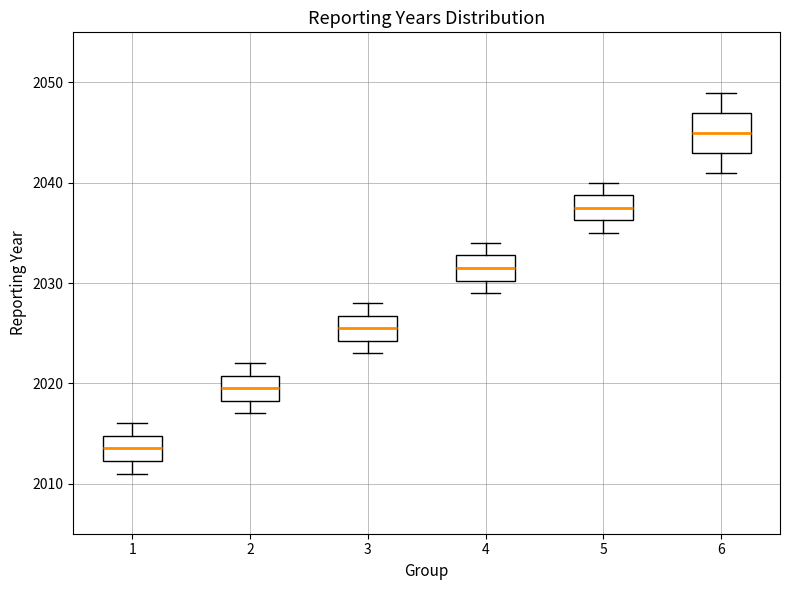

Which box is the tallest, from its lower edge to its upper edge?

6